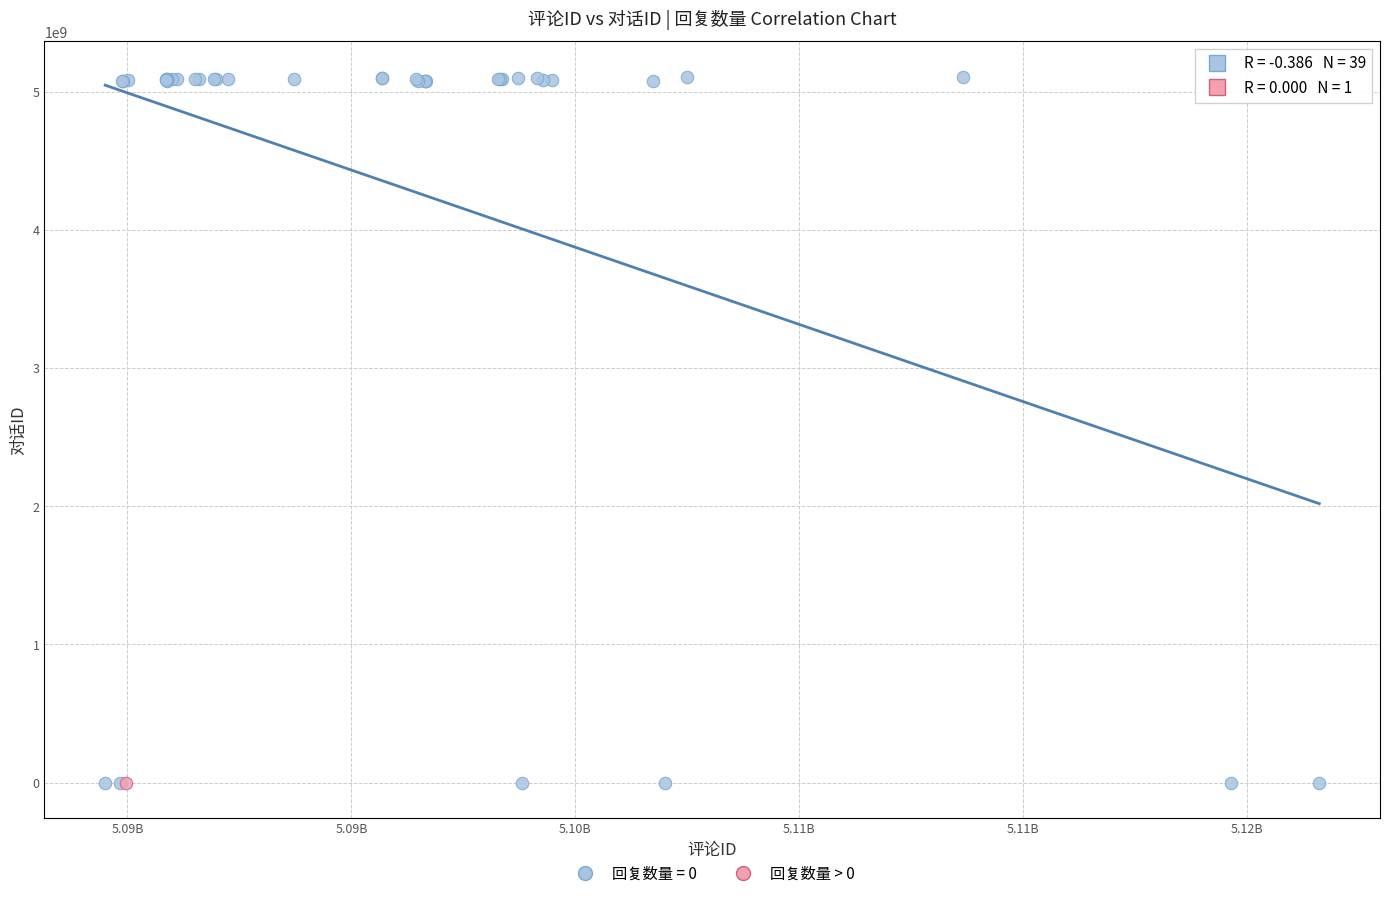

What are all the series names shown in the legend?

回复数量 = 0, 回复数量 > 0